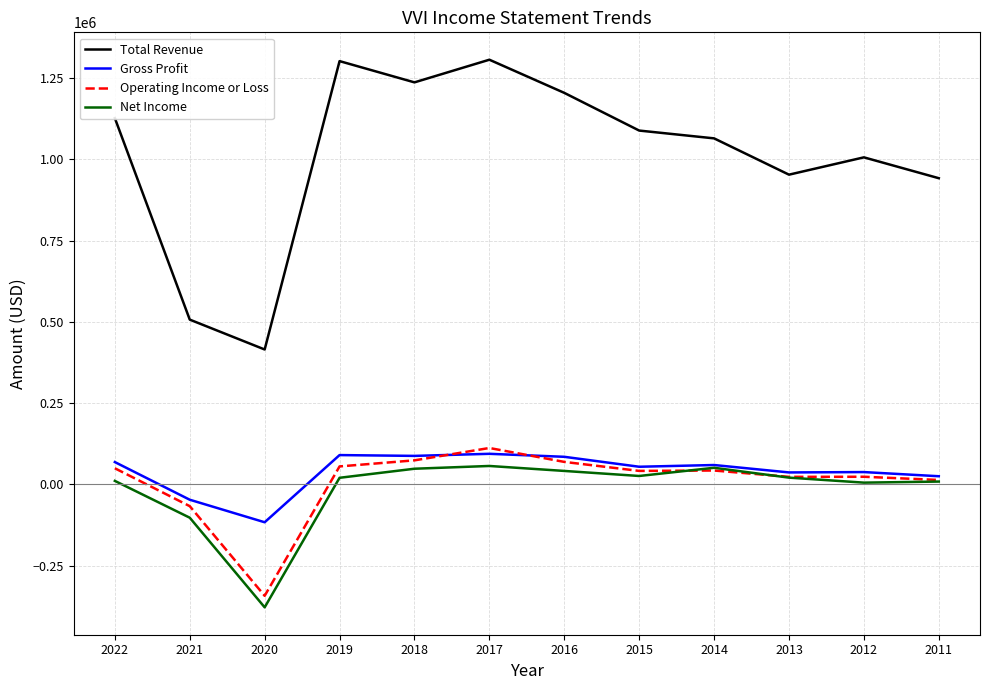

Which series has the largest total across all categories?

Total Revenue